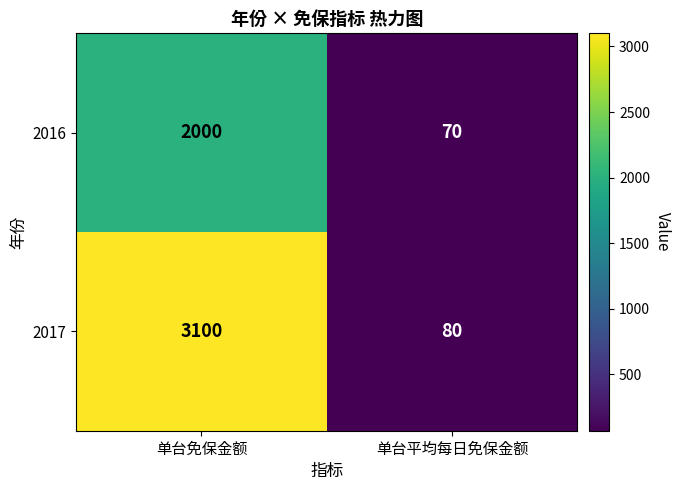

Between 单台免保金额 and 单台平均每日免保金额, which series saw the biggest shift?

2017